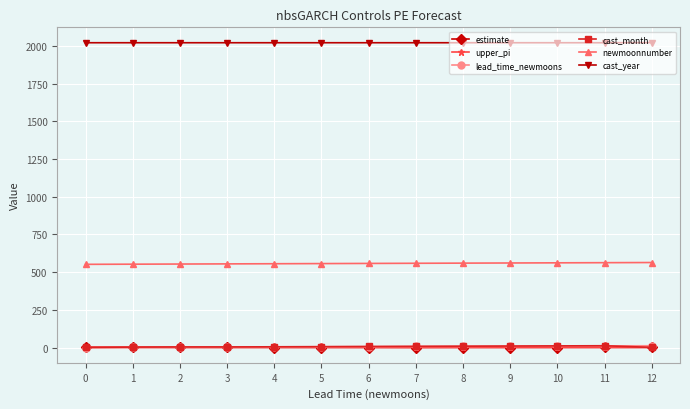

Which series has the largest total across all categories?

cast_year